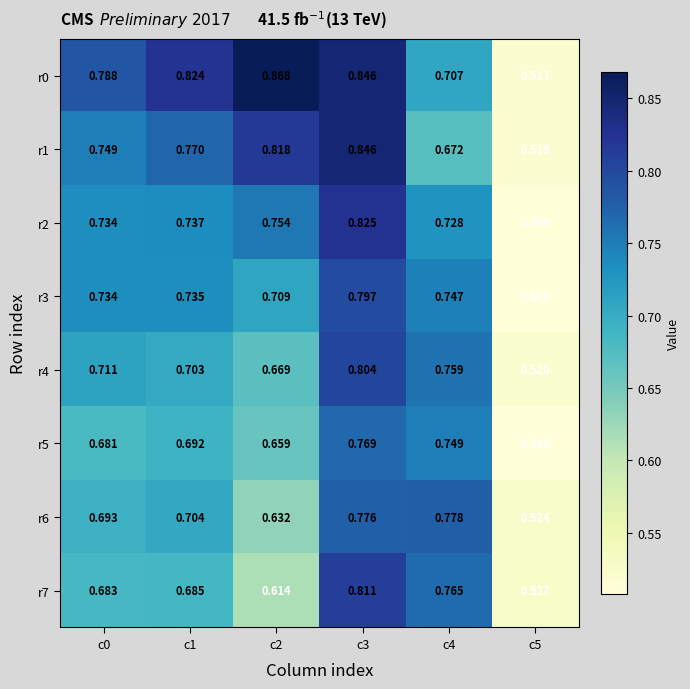

At how many categories does at least one series exceed 0?

6